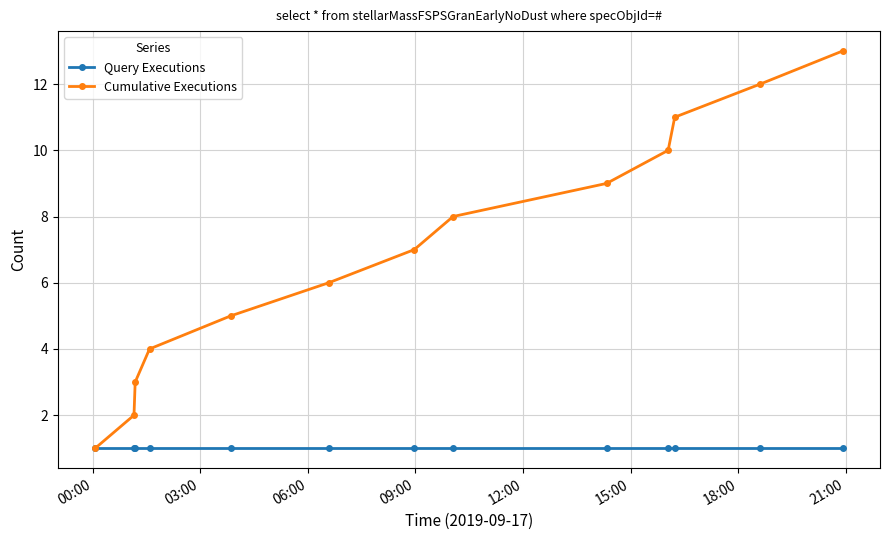

Which series has the largest range (max minus min)?

Cumulative Executions